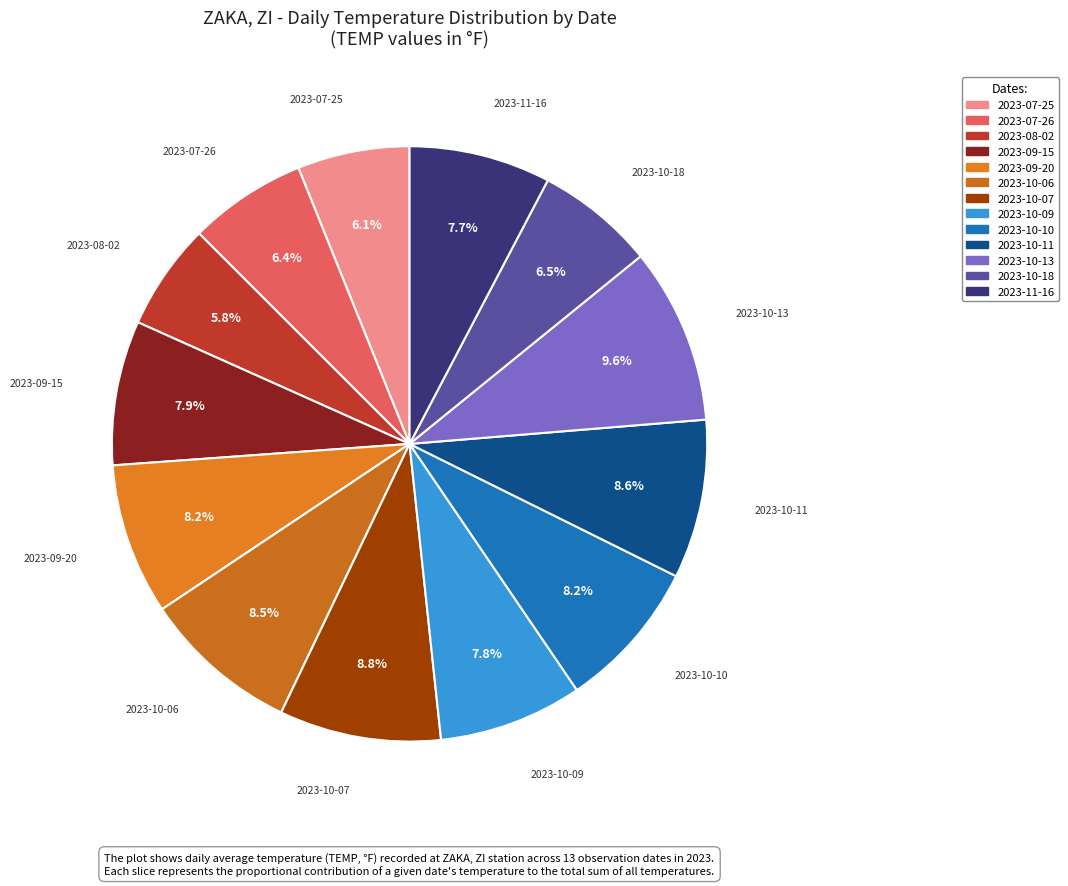

Is it true that 2023-10-11 is 15% of the pie?

False